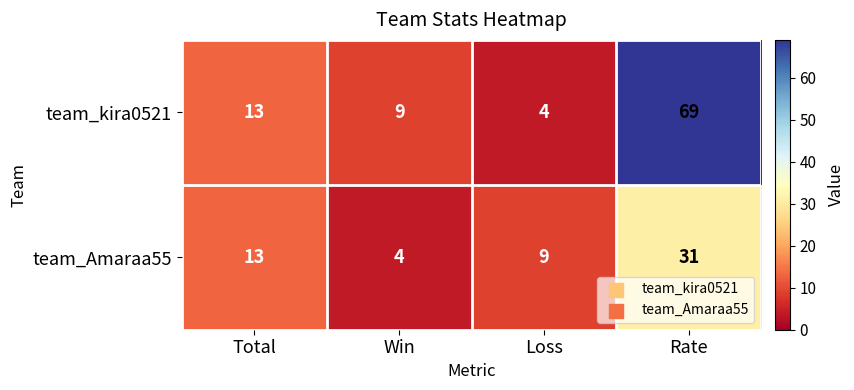

Which series changed the most between Win and Rate?

team_kira0521